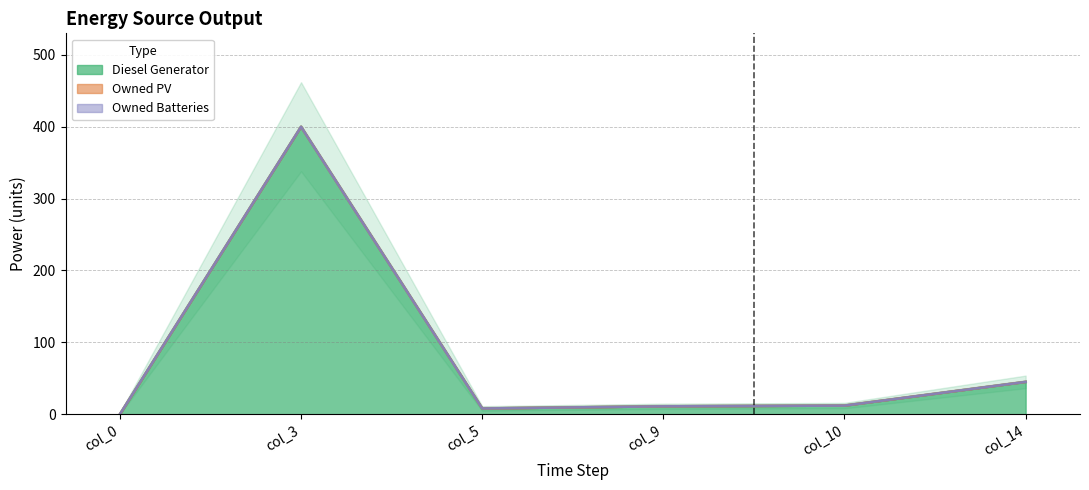

List the labels in order of Diesel Generator value, largest first.

col_3, col_14, col_10, col_9, col_5, col_0